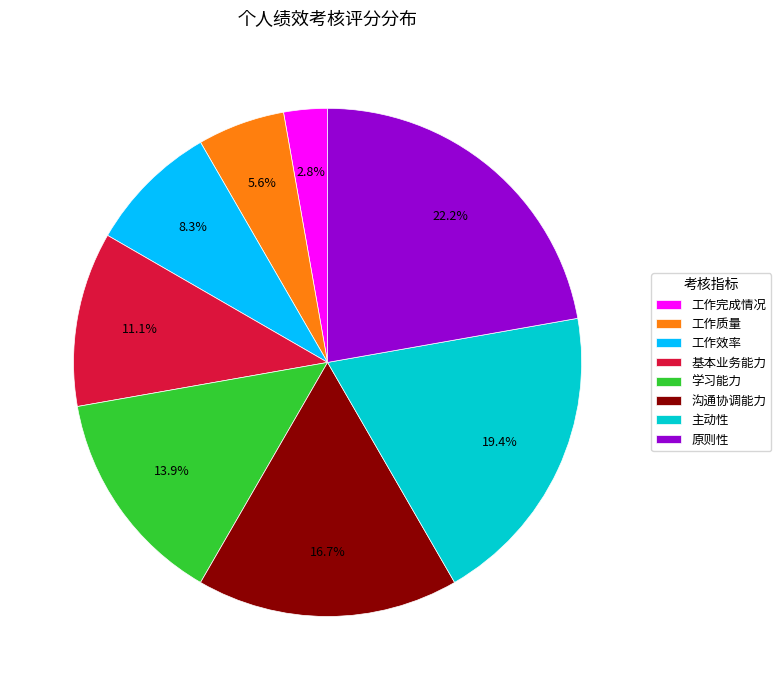

Which has a higher value, 原则性 or 基本业务能力?

原则性